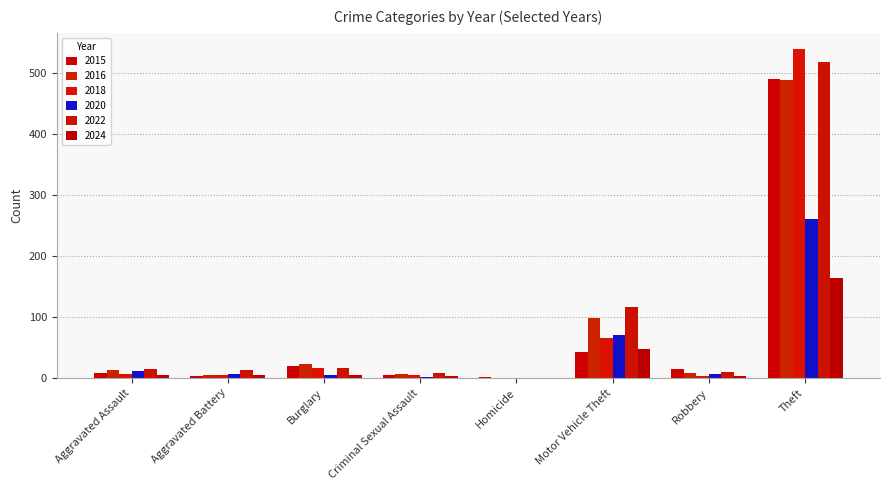

Reading left to right, transcribe all the data shown in this chart.

2015: 8	3	19	4	1	43	15	491
2016: 13	5	22	6	0	98	8	489
2018: 7	4	16	5	0	65	3	539
2020: 11	6	5	1	0	71	6	261
2022: 15	13	16	8	0	116	10	518
2024: 5	4	5	3	0	47	3	163